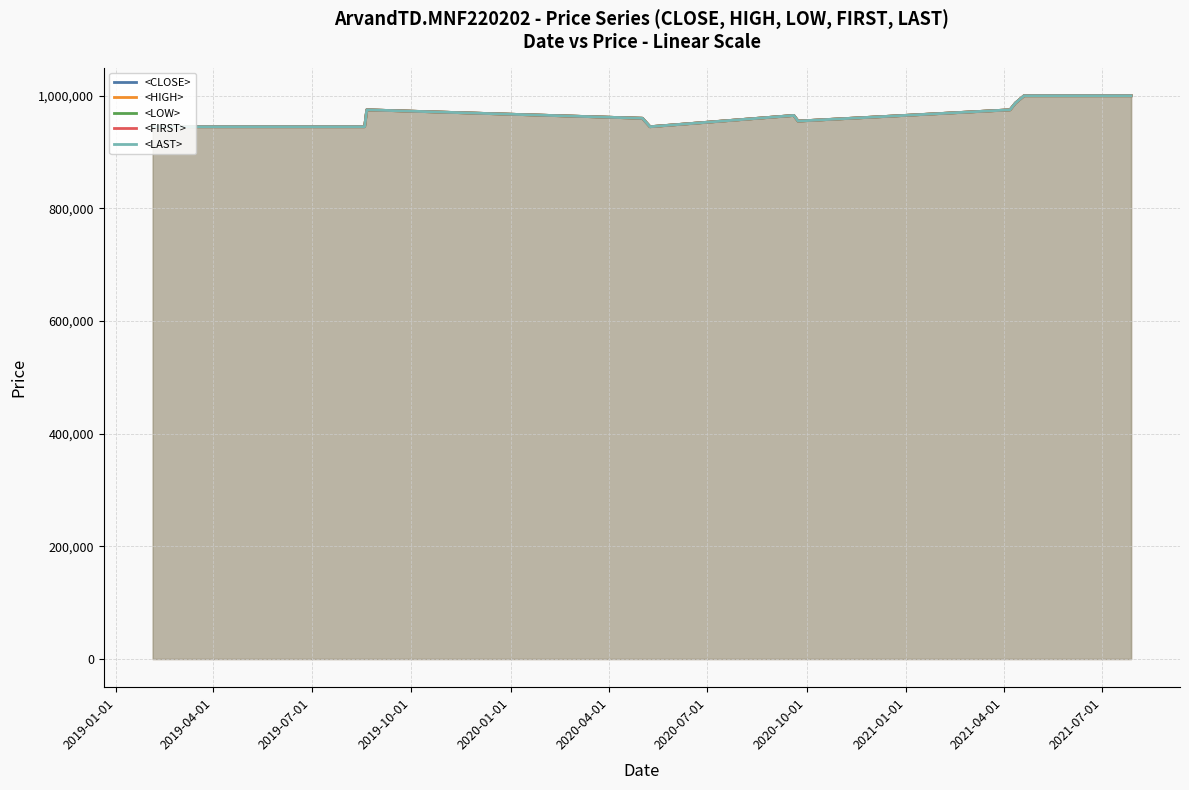

What is the difference between the second highest and minimum values in the <HIGH> series?

55000